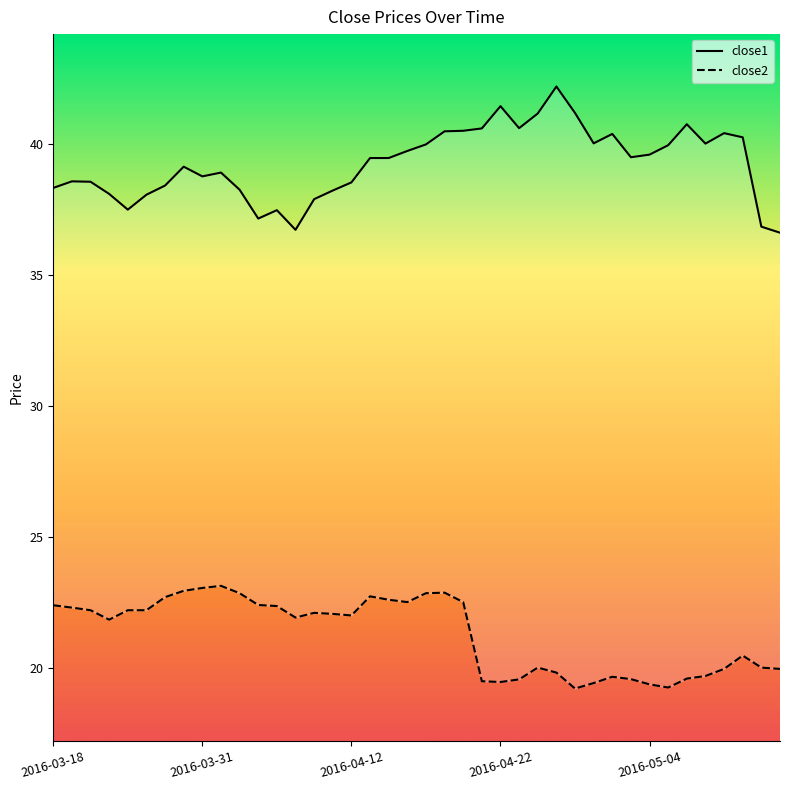

At how many categories does at least one series exceed 34?

40